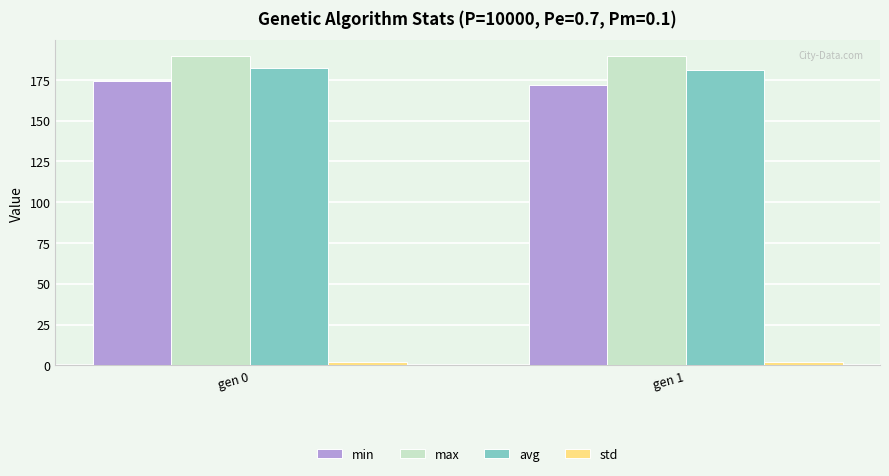

What is the sum of all min values?

345.9